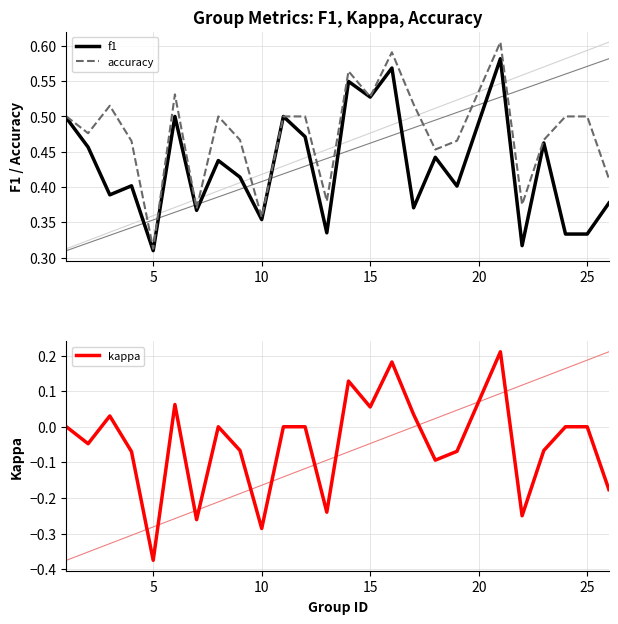

At which label is accuracy closest to 0?

5